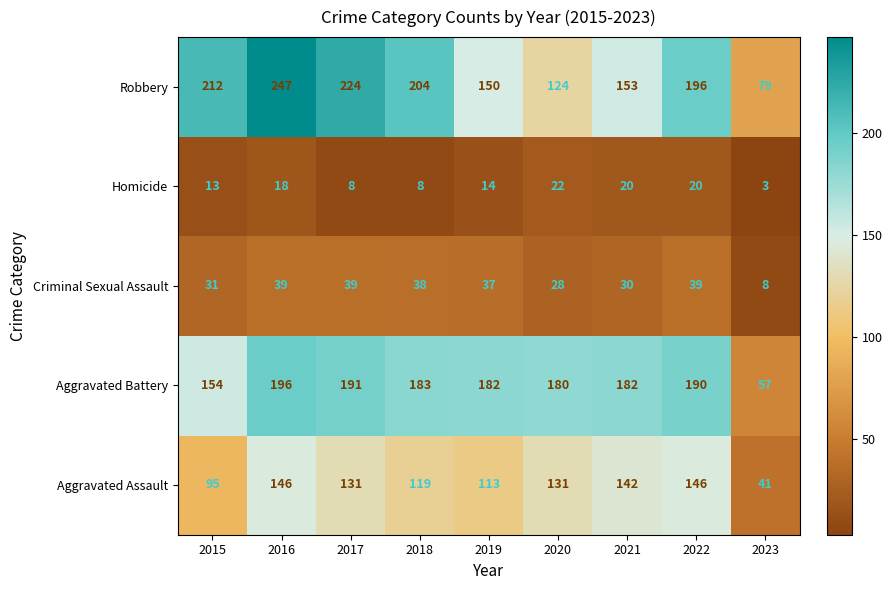

List the series in order of their peak value, lowest first.

Homicide, Criminal Sexual Assault, Aggravated Assault, Aggravated Battery, Robbery